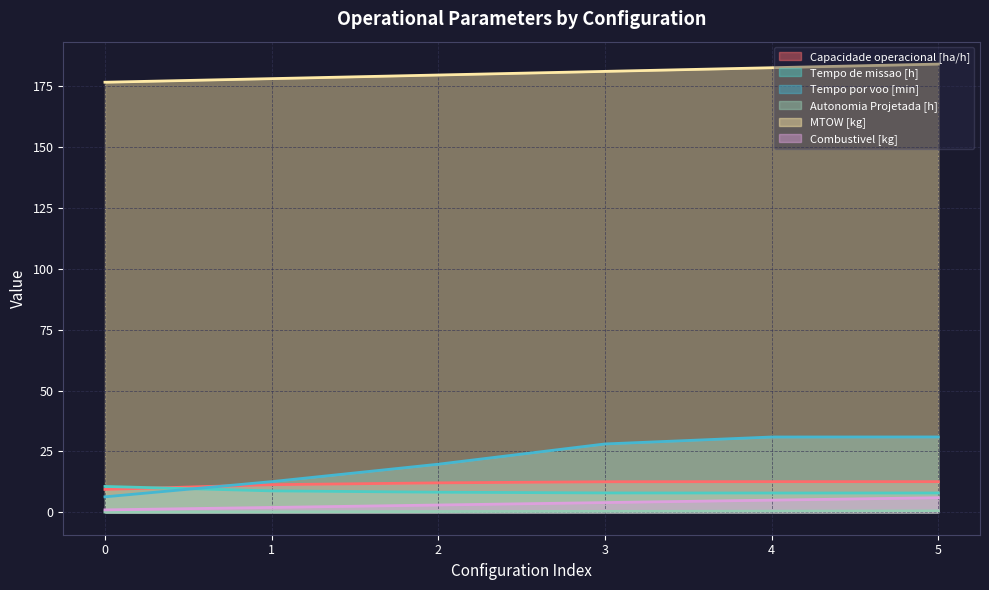

At how many categories does at least one series exceed 122?

6